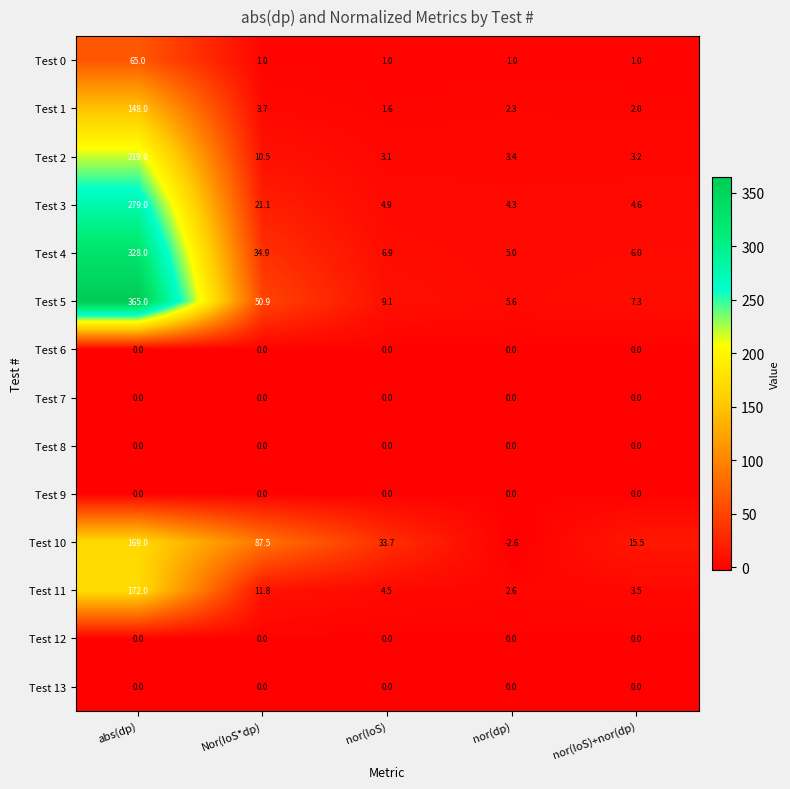

What is the sum of the Test 1 values at abs(dp) and nor(dp)?

150.3